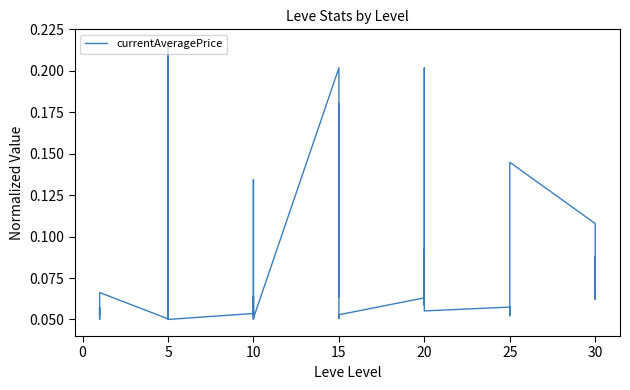

Reading left to right, what are all the values shown in this chart?

0.1	0.1	0.1	0.1	0.1	0.1	0.1	0.2	0.1	0.1	0.1	0.1	0.1	0.1	0.1	0.1	0.1	0.1	0.2	0.1	0.2	0.1	0.1	0.1	0.1	0.1	0.1	0.1	0.2	0.1	0.1	0.1	0.1	0.1	0.1	0.1	0.1	0.1	0.1	0.1